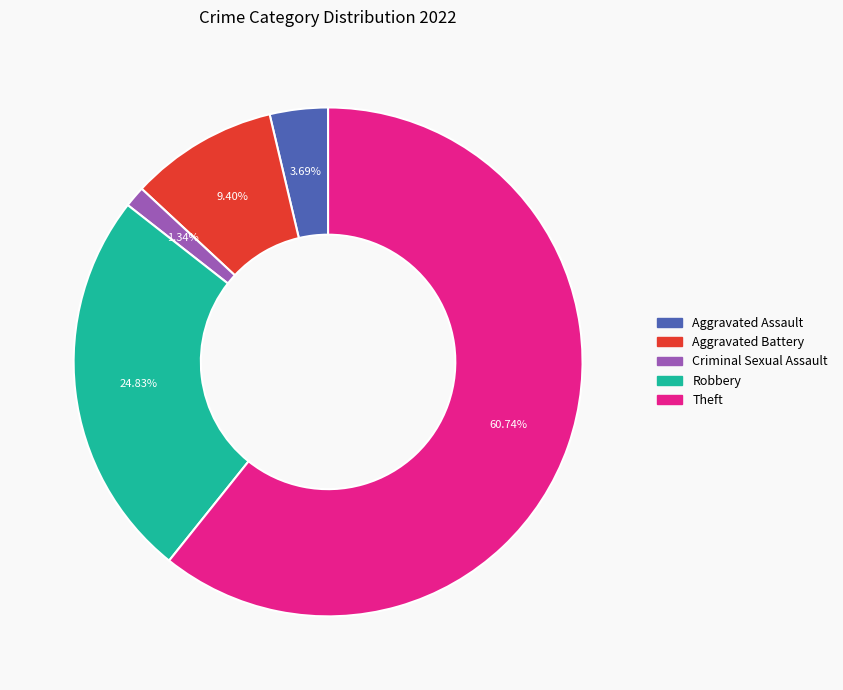

True or false: Theft accounts for 72% of the total.

False